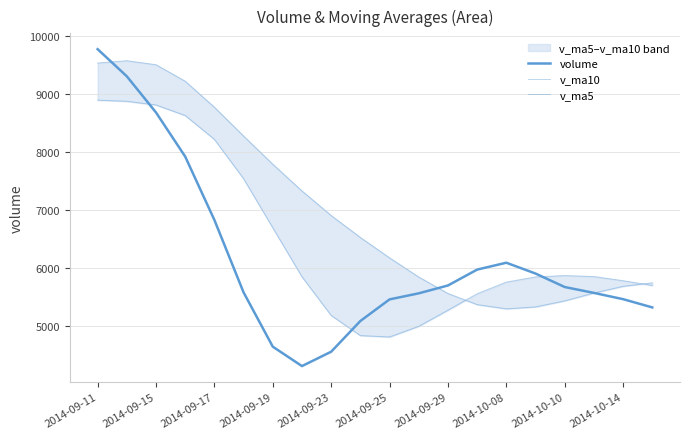

Does the chart display data point markers on the line(s)?

No